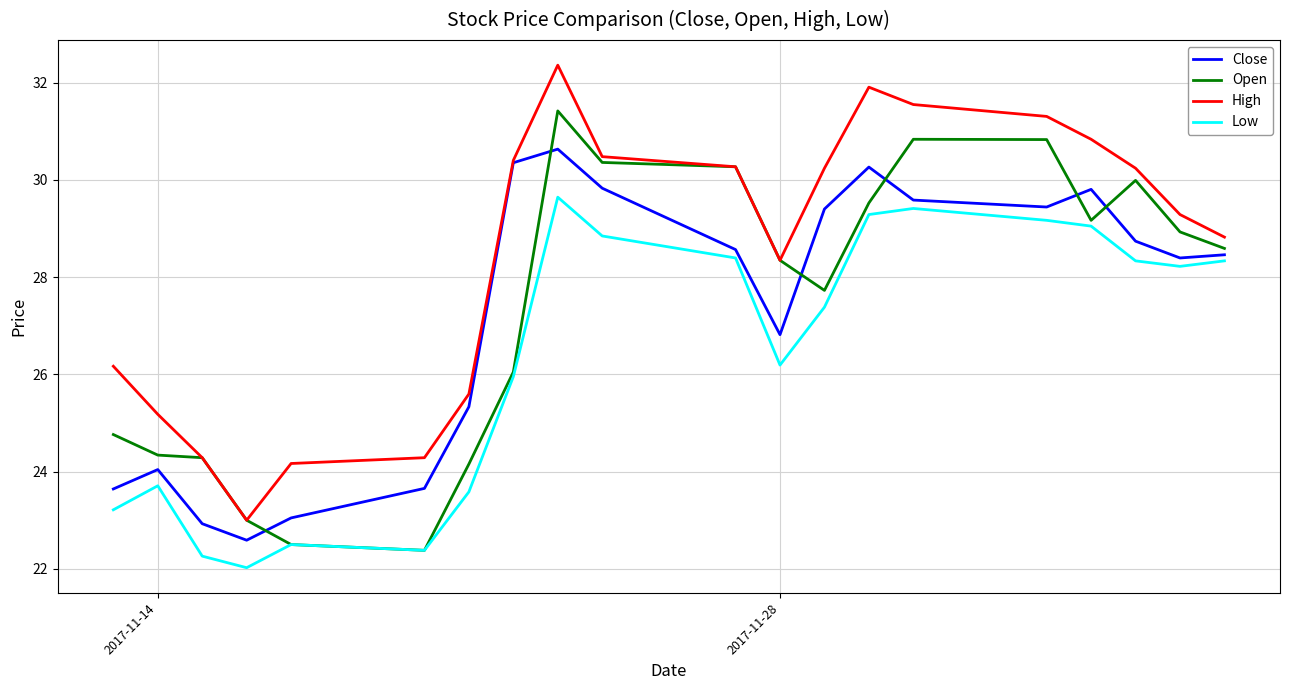

What is the highest value of the High series?

32.4